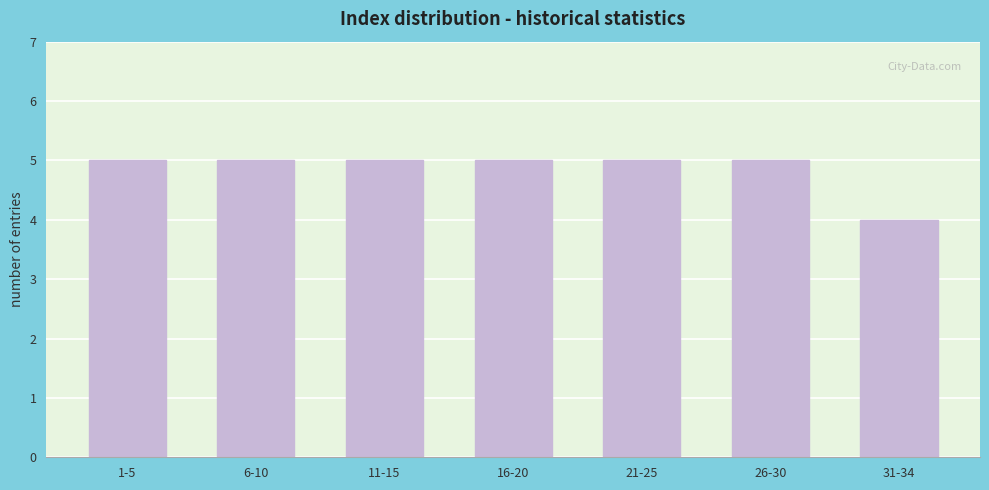

Reading right to left, what are all the values shown in this chart?

4	5	5	5	5	5	5